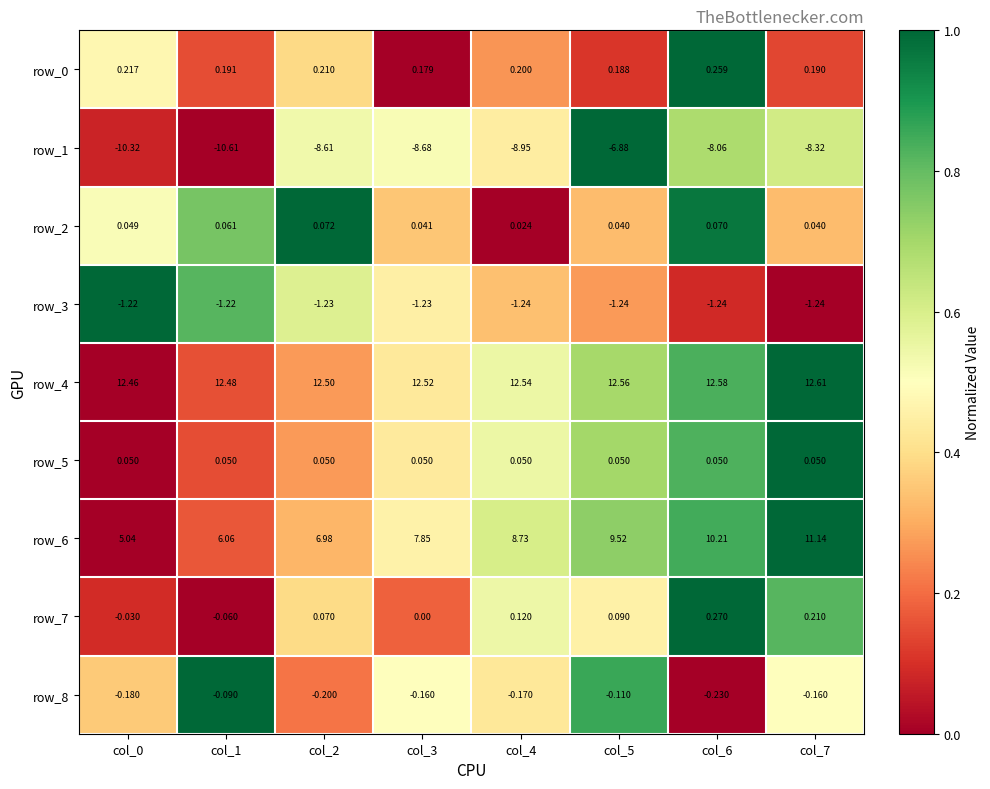

Where is row_8 nearest to the value 0?

col_1